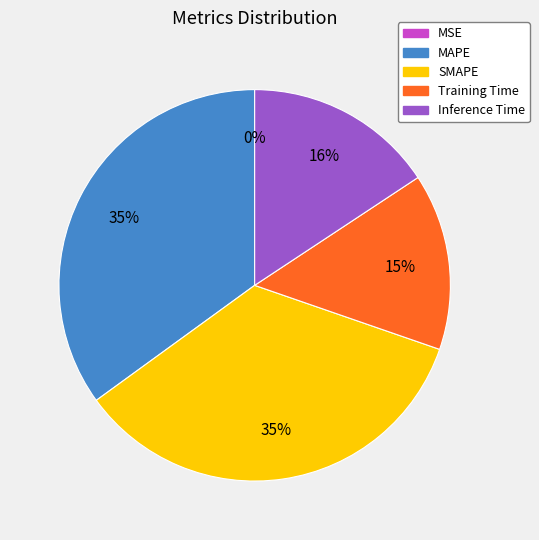

Do MAPE and Inference Time together represent more than half of the pie?

Yes